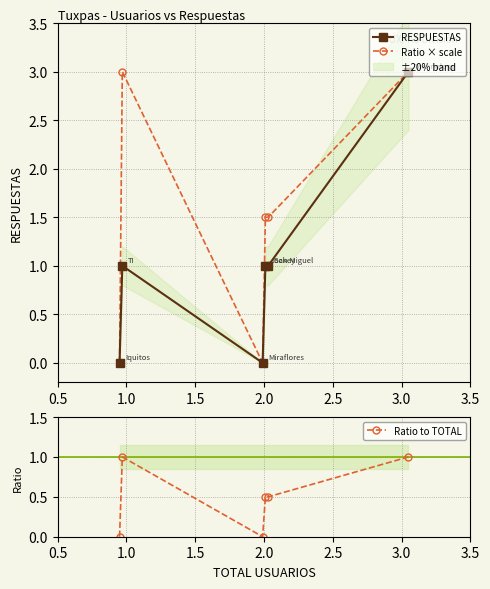

What is the label of the 5th point from the right?

1.0